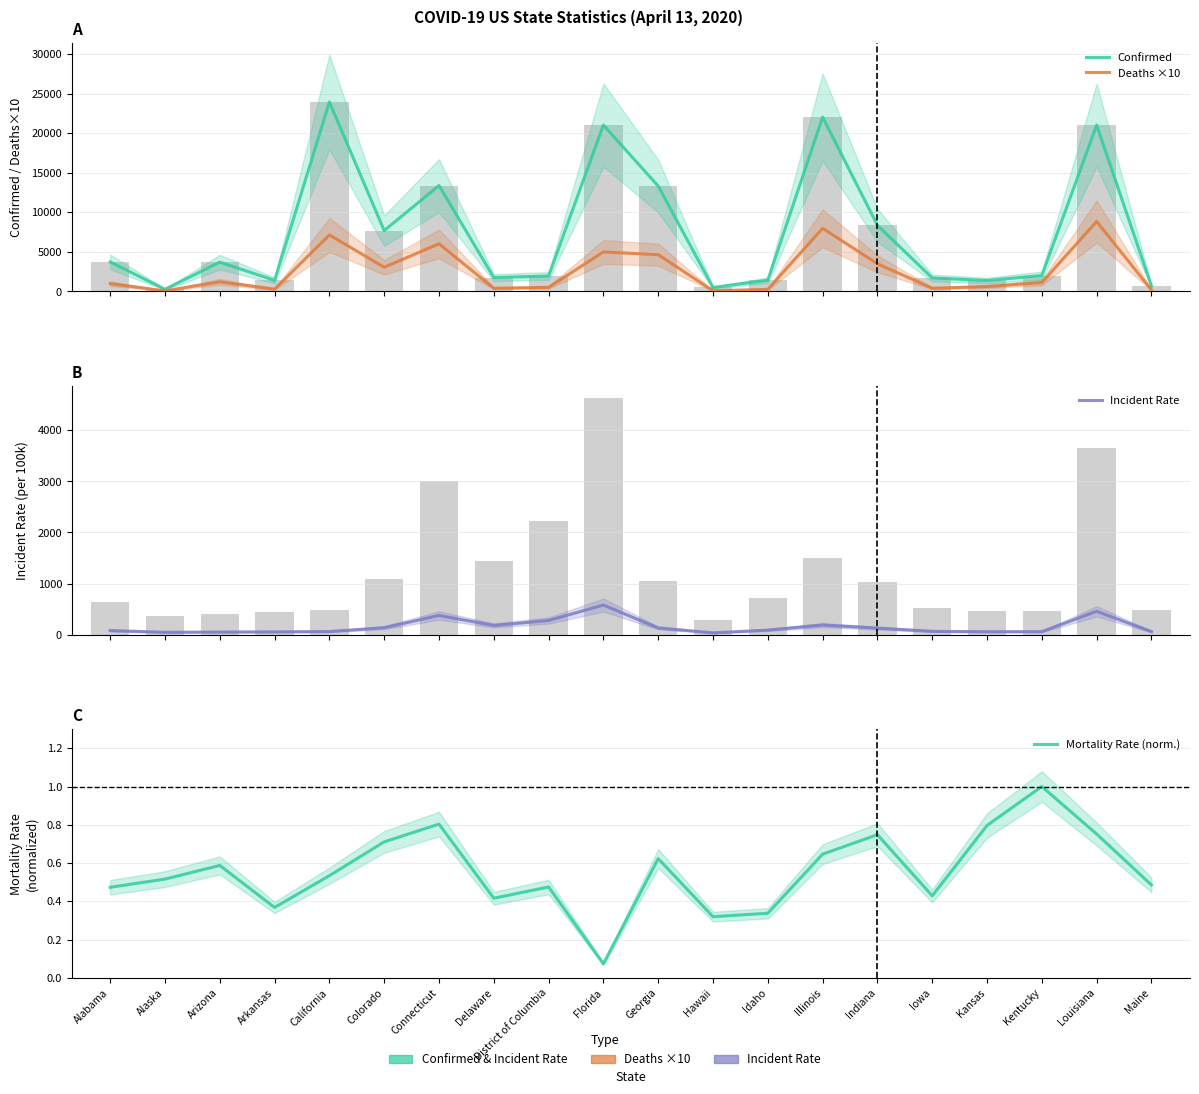

What is the sum of the Incident Rate values at California and Iowa?

126.3